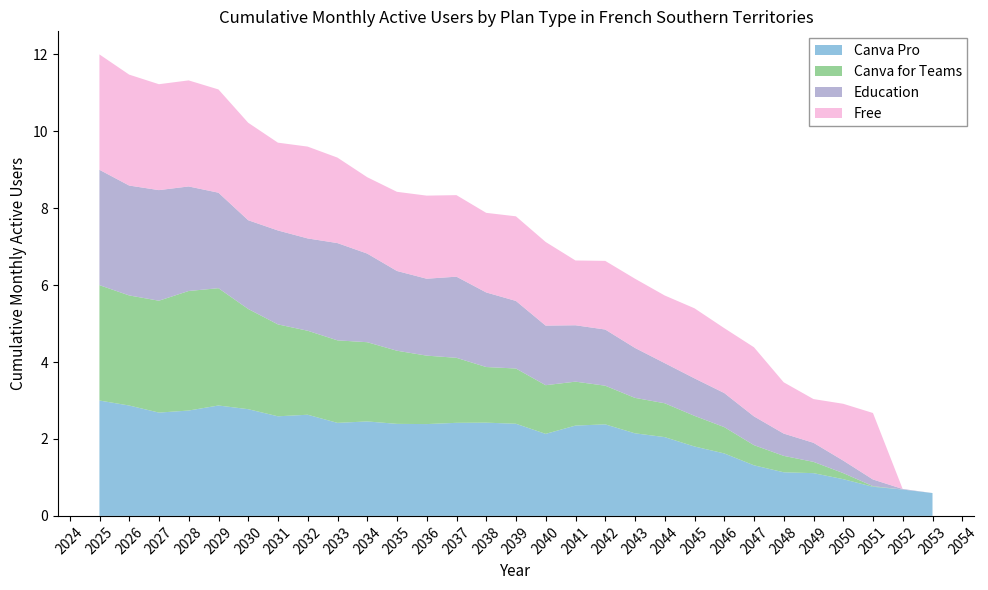

What is the maximum value for Canva Pro?

3.0